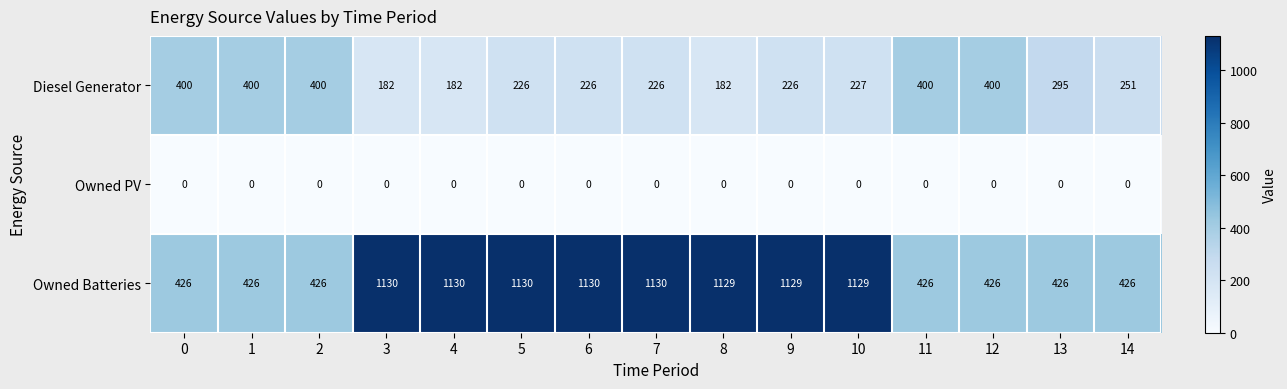

Is the value of Owned PV at 4 greater than the value of Owned Batteries at 4?

No